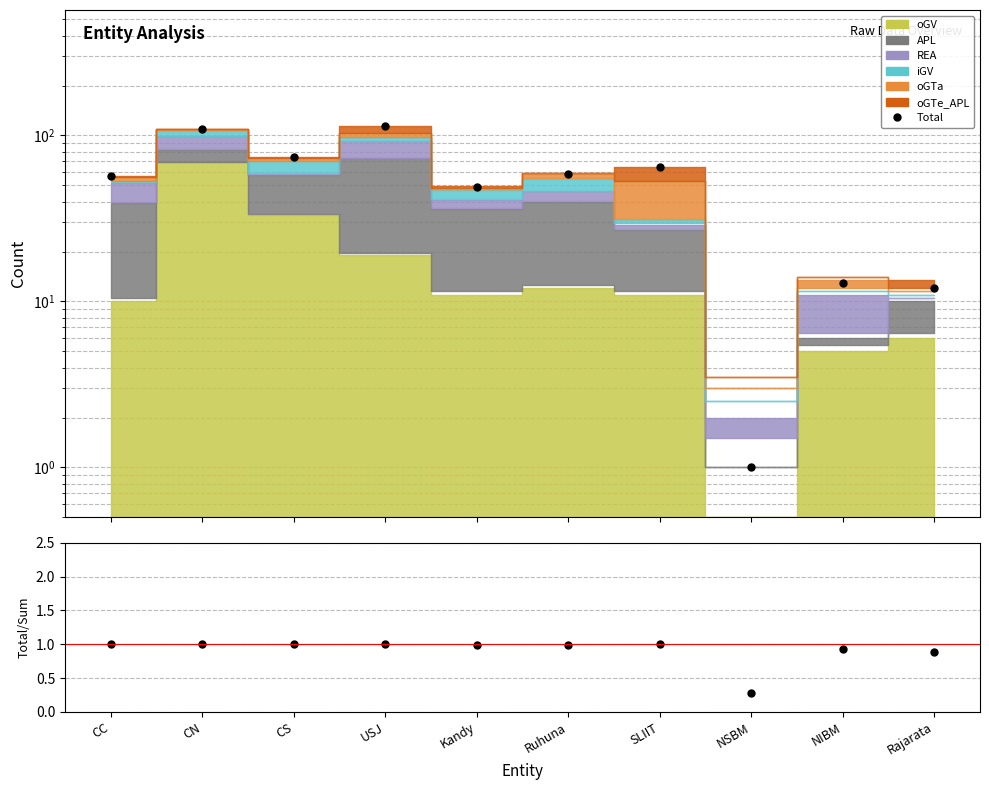

What is the lowest value of the Ratio series?

0.3